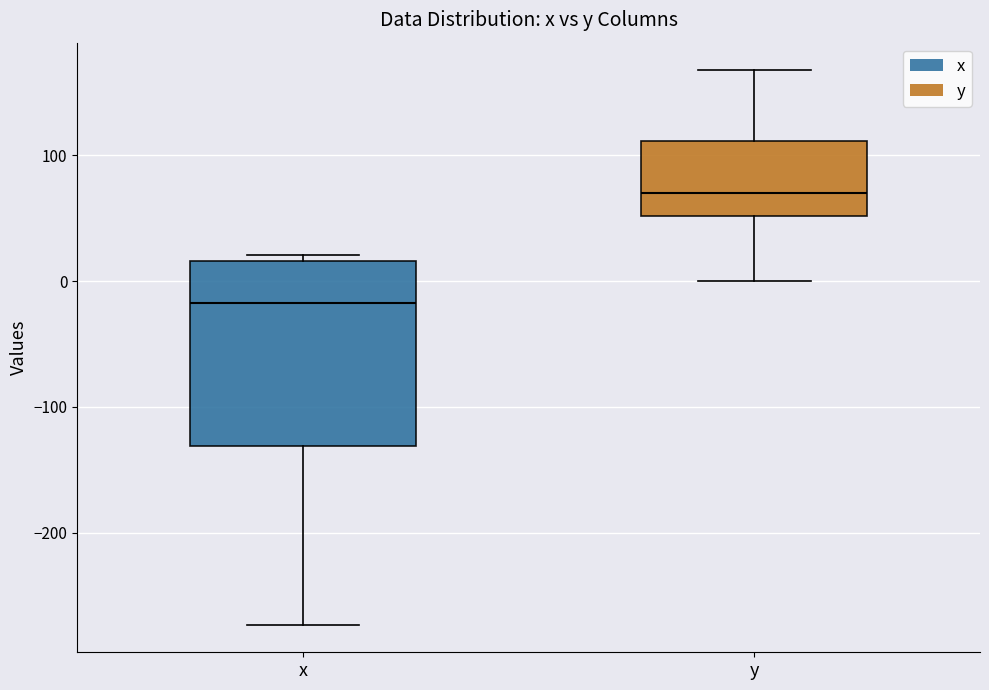

Reading left to right, read every box against the y-axis: the position of its median line, the range the box covers, and the ends of its whiskers. The values are not printed on the chart, so give them approximately, as read against the axis.

x: median -20, box -130 to 20, whiskers -270 to 20 (just above the box's upper edge)
y: median 70, box 50 to 110, whiskers 0 to 170